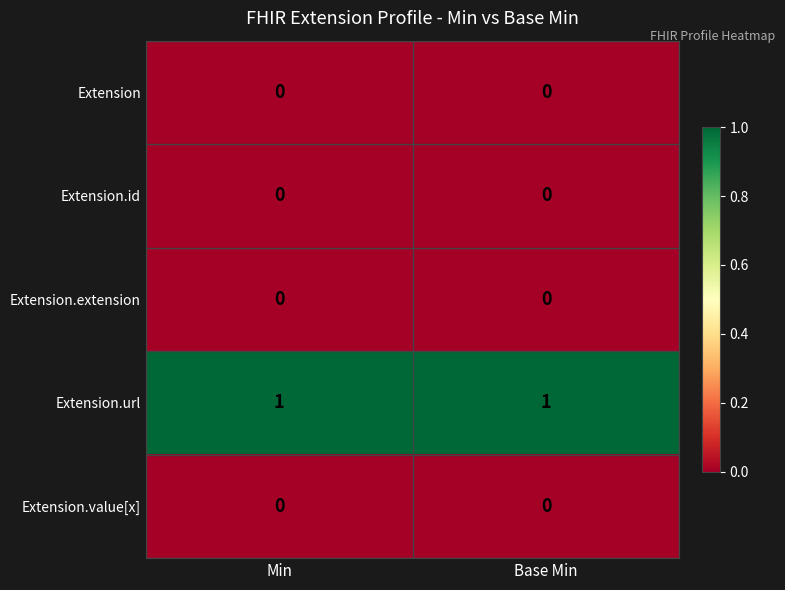

Reading right to left, extract all data points from this chart.

Extension: 0	0
Extension.id: 0	0
Extension.extension: 0	0
Extension.url: 1	1
Extension.value[x]: 0	0